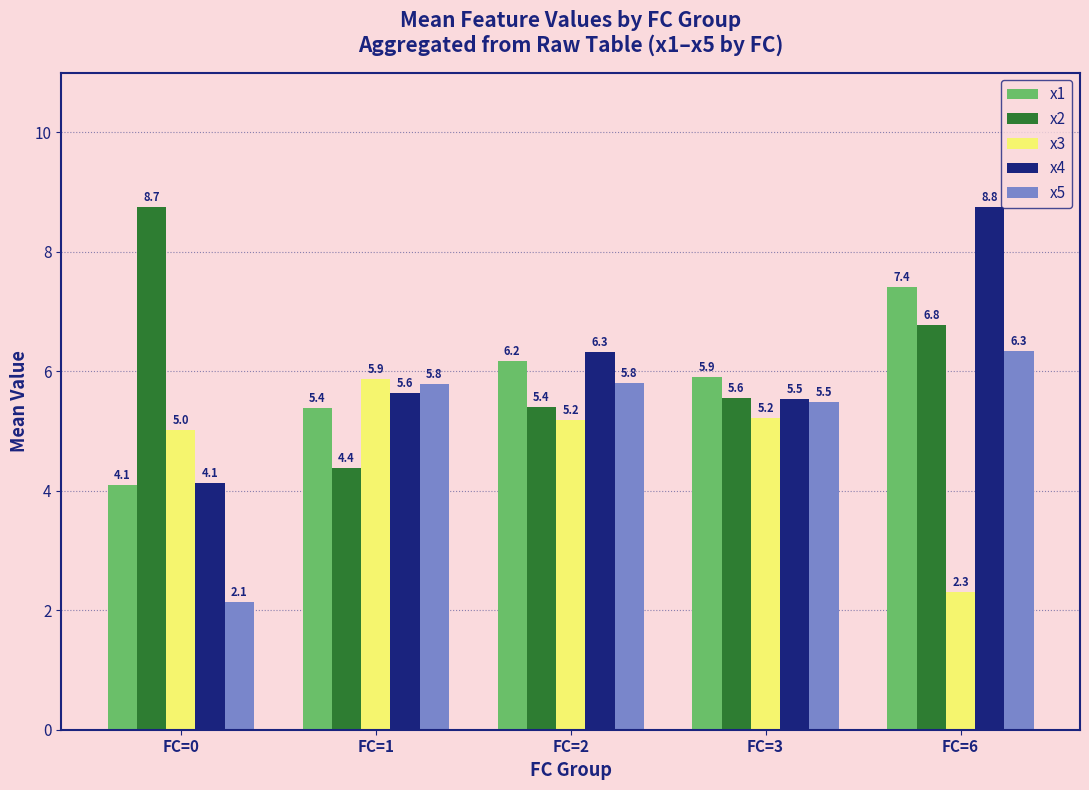

How many bars are there in each group?

5